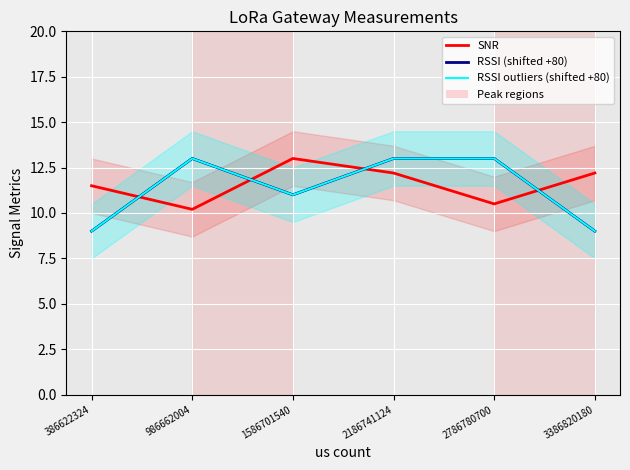

Rank the categories by RSSI outliers (shifted +80) value from highest to lowest.

986662004, 2186741124, 2786780700, 1586701540, 386622324, 3386820180